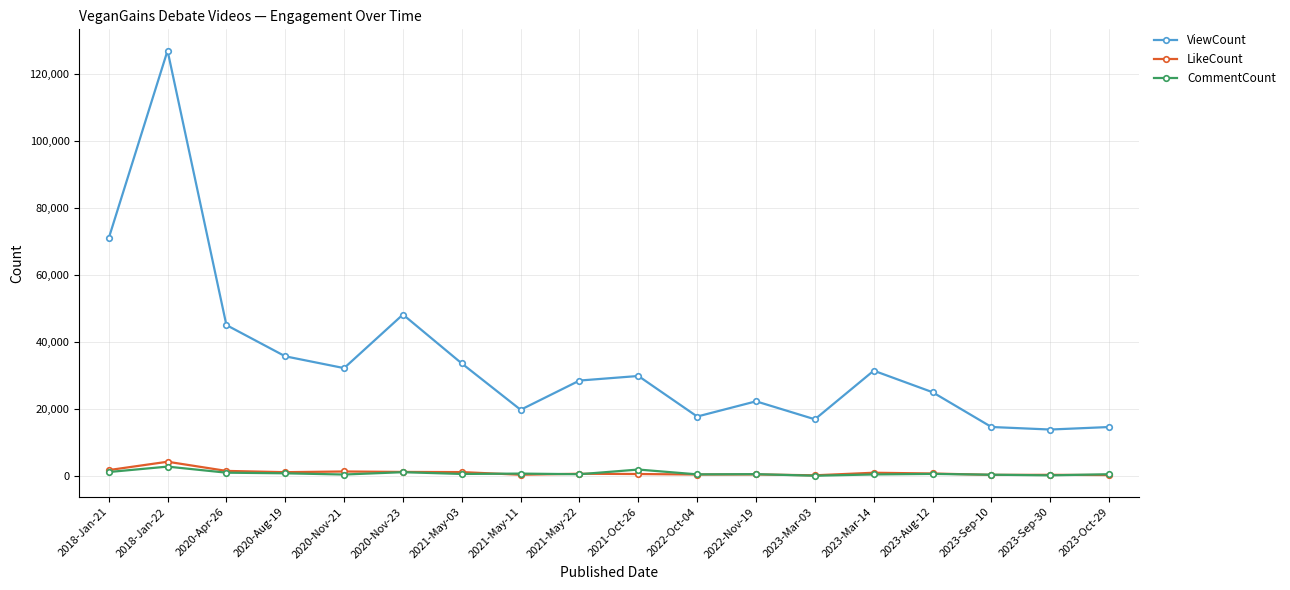

Which series has the widest spread of values?

ViewCount